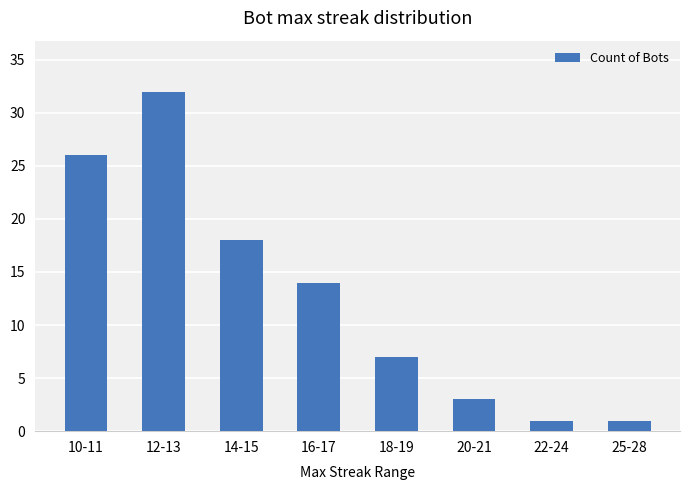

True or false: the data shows 11 at 18-19.

False